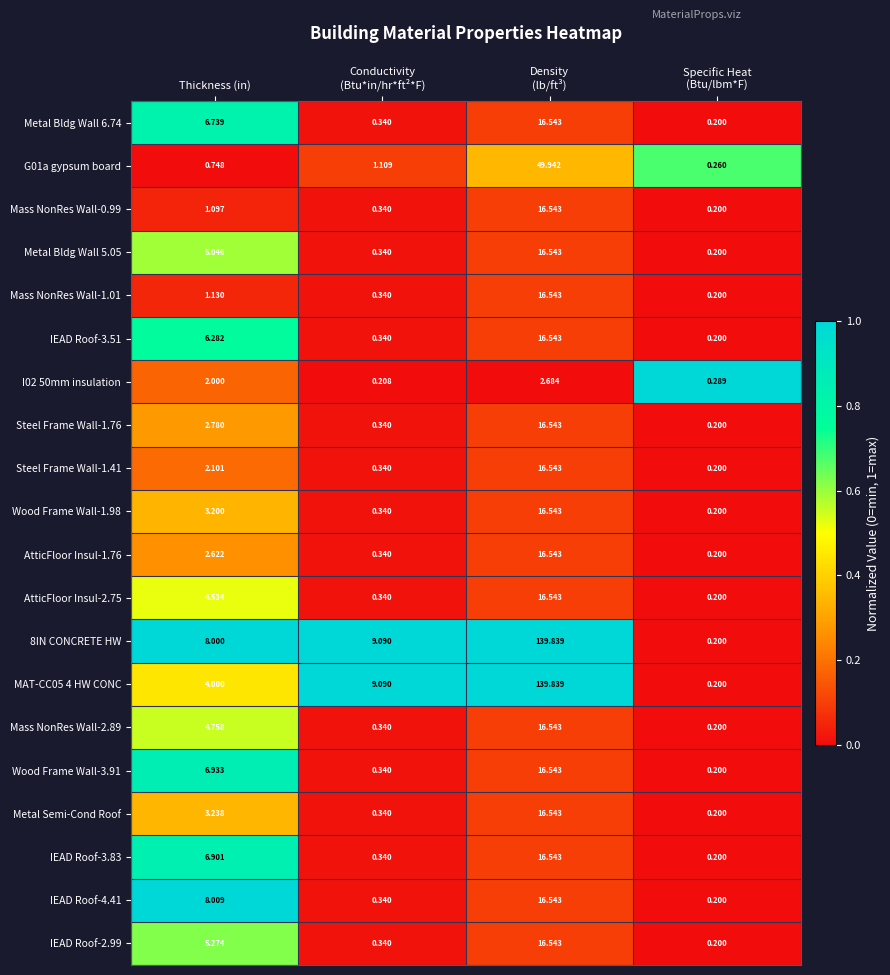

Which series has the largest total across all categories?

8IN CONCRETE HW